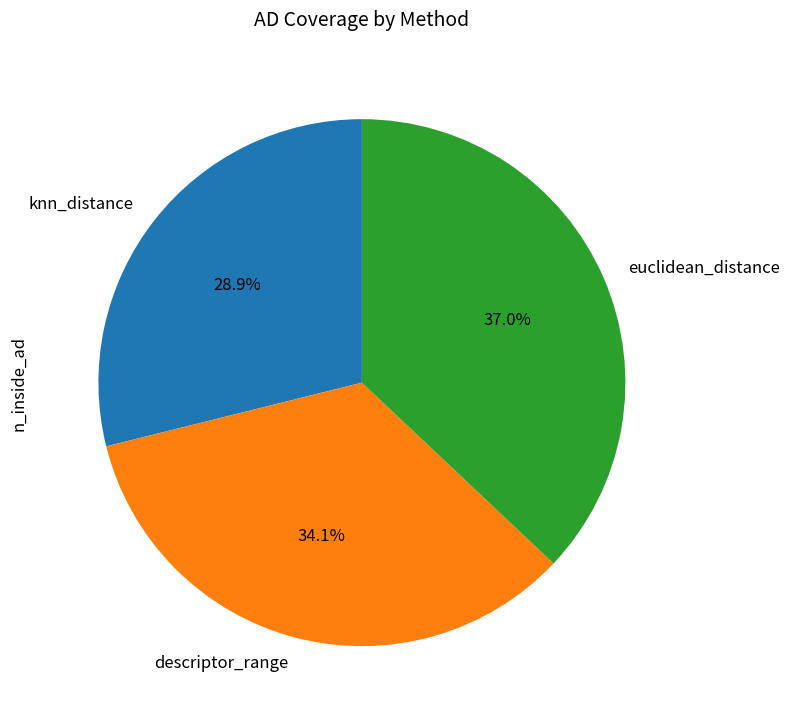

Does any single category account for the majority?

No